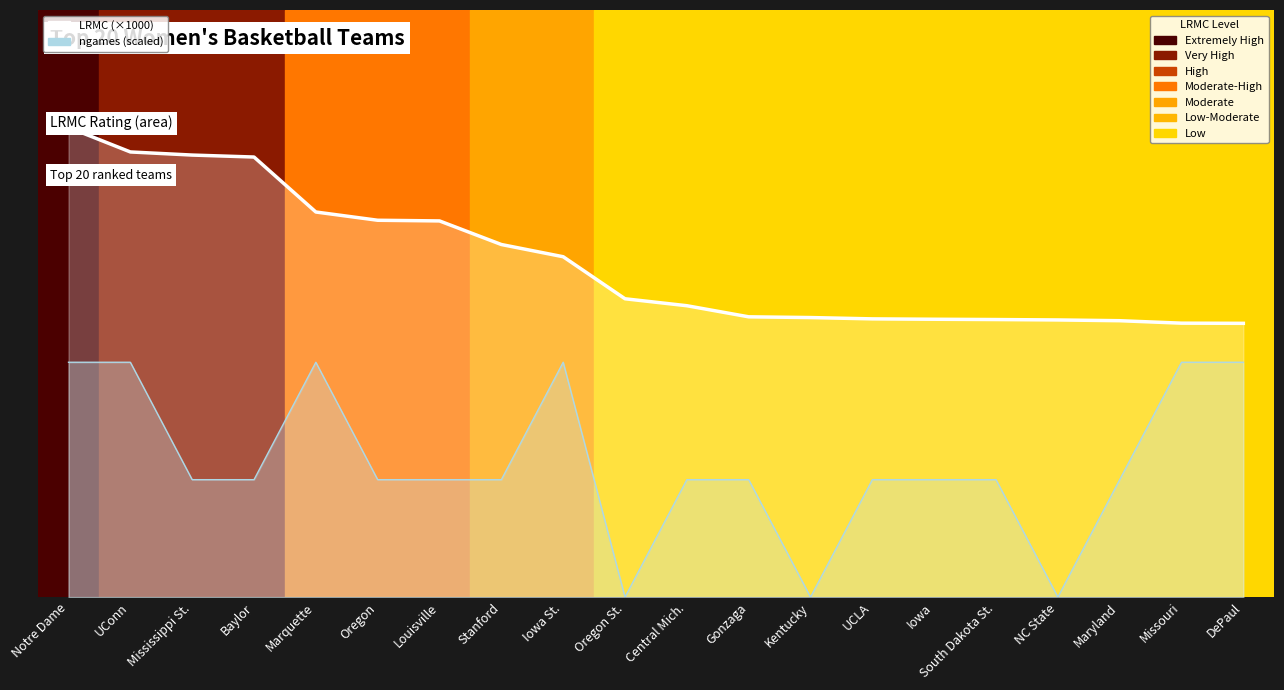

Does the chart have visible grid lines?

No